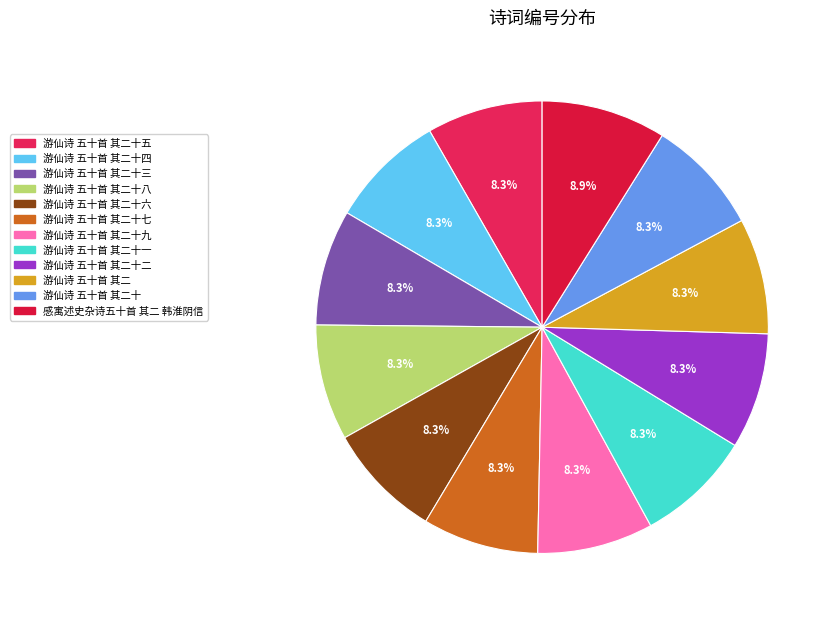

What portion of the pie excludes 游仙诗 五十首 其二十二?

91.7%